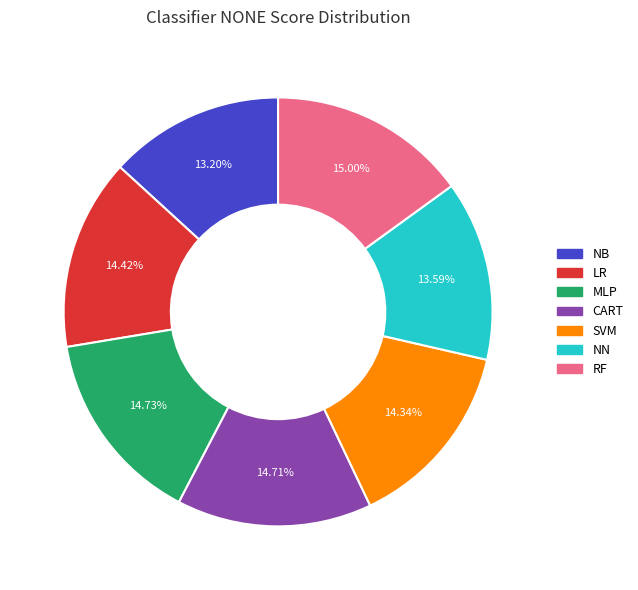

To the nearest percent, what is the difference between the RF and SVM slice percentages?

1%